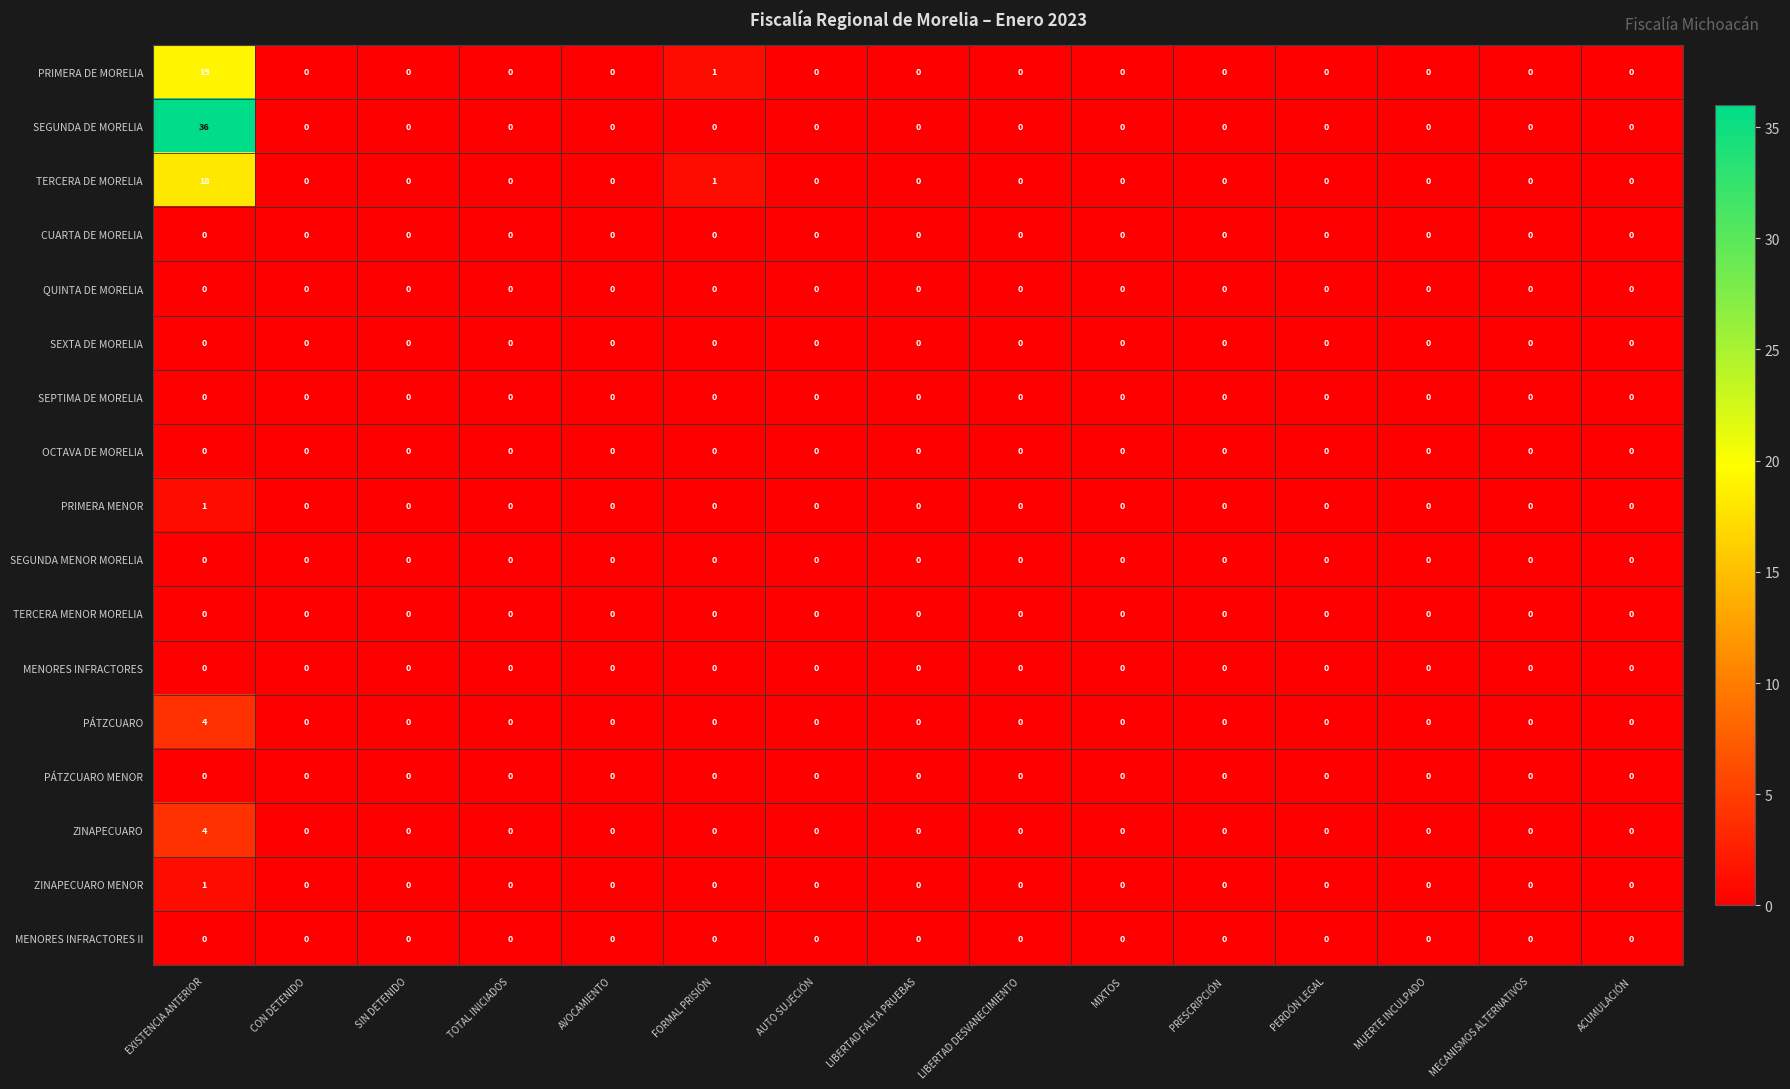

The MENORES INFRACTORES series shows 0 at AVOCAMIENTO. True or false?

True